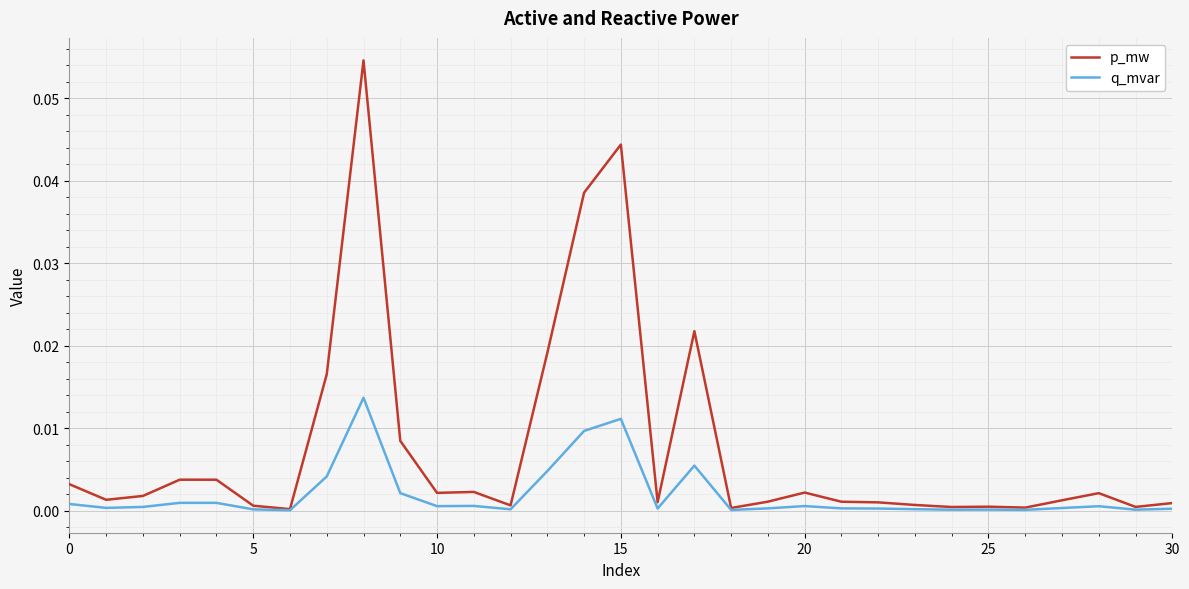

Which series has the largest total across all categories?

p_mw